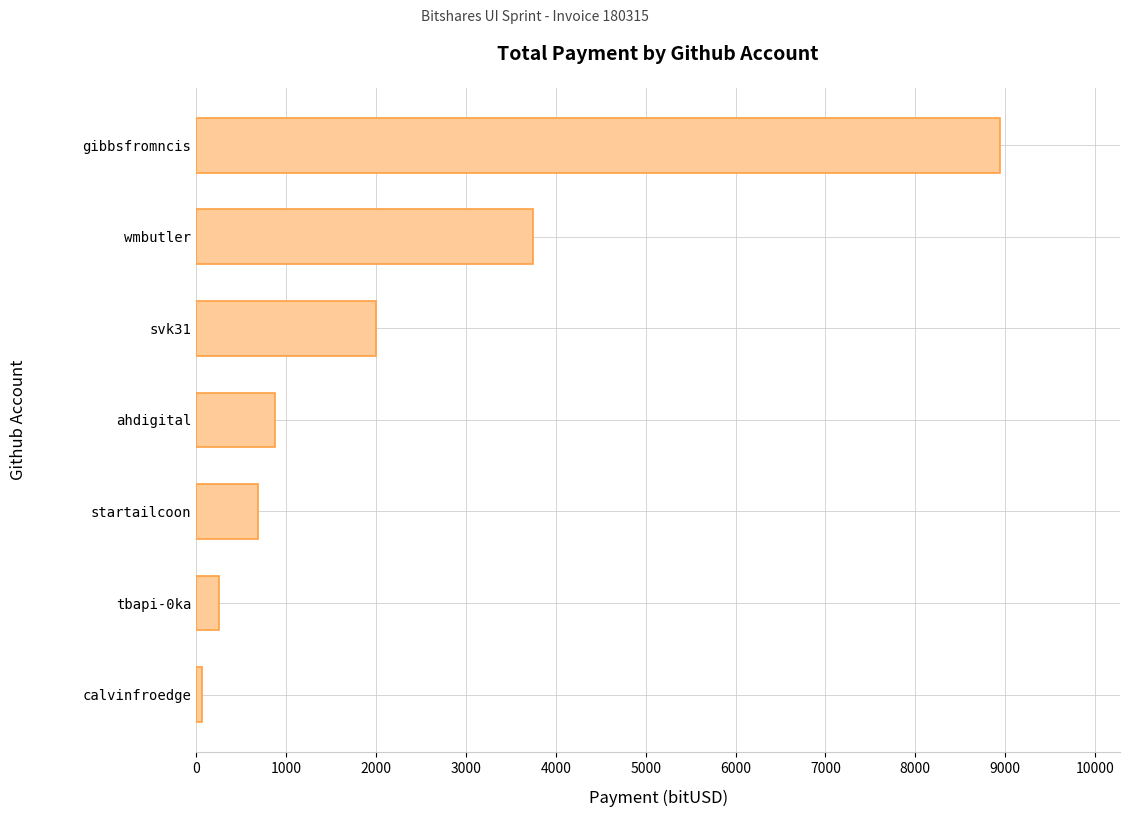

What is the maximum value shown in the chart?

8937.5